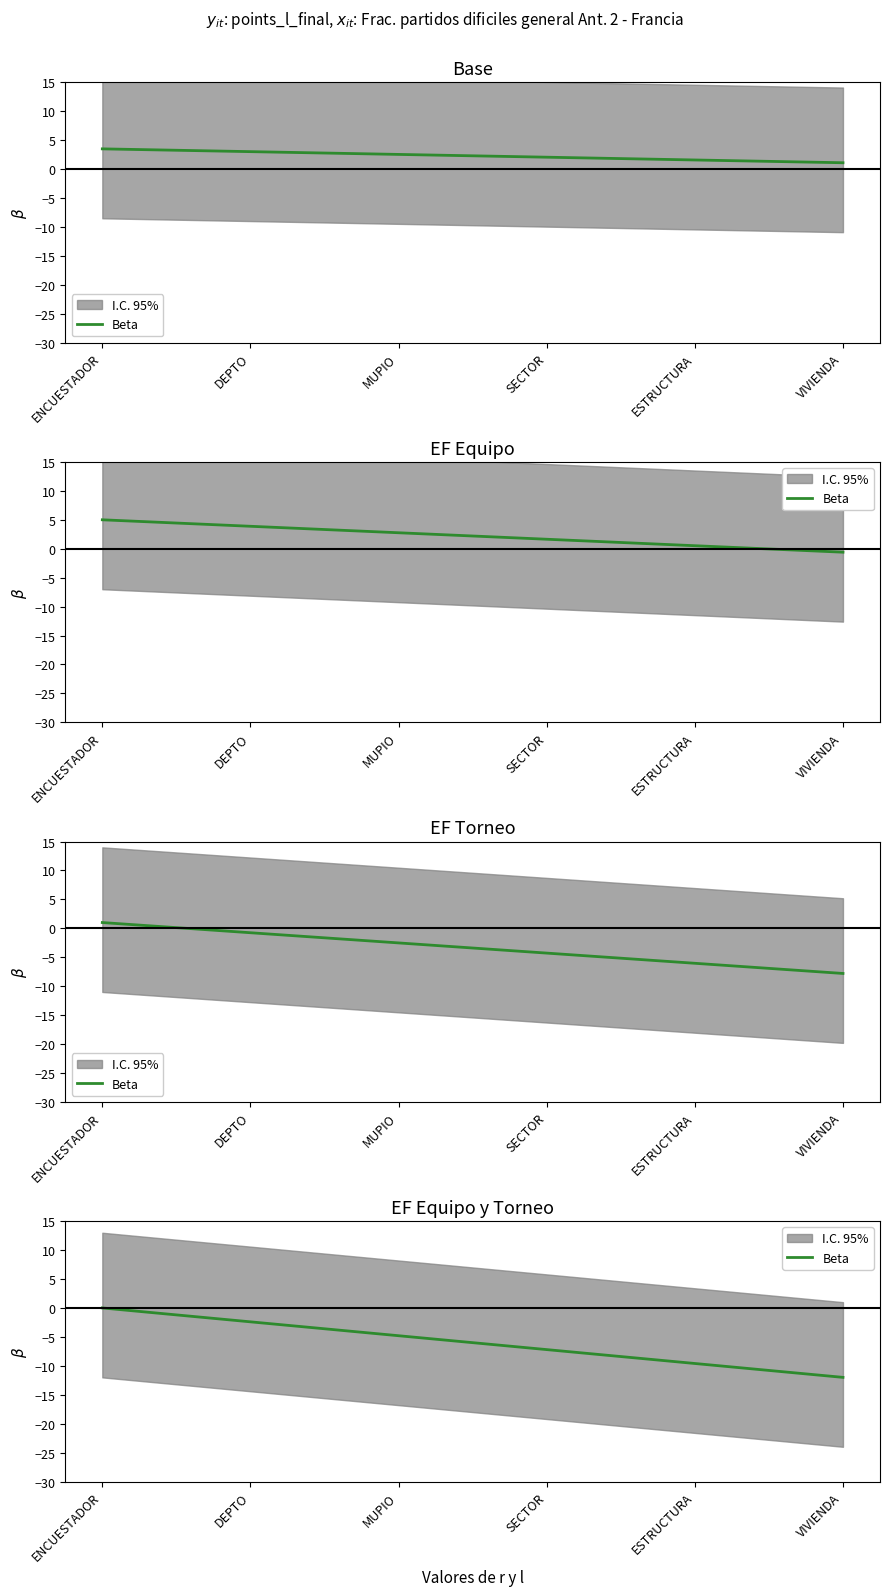

The value at ENCUESTADOR is 0.0. True or false?

True